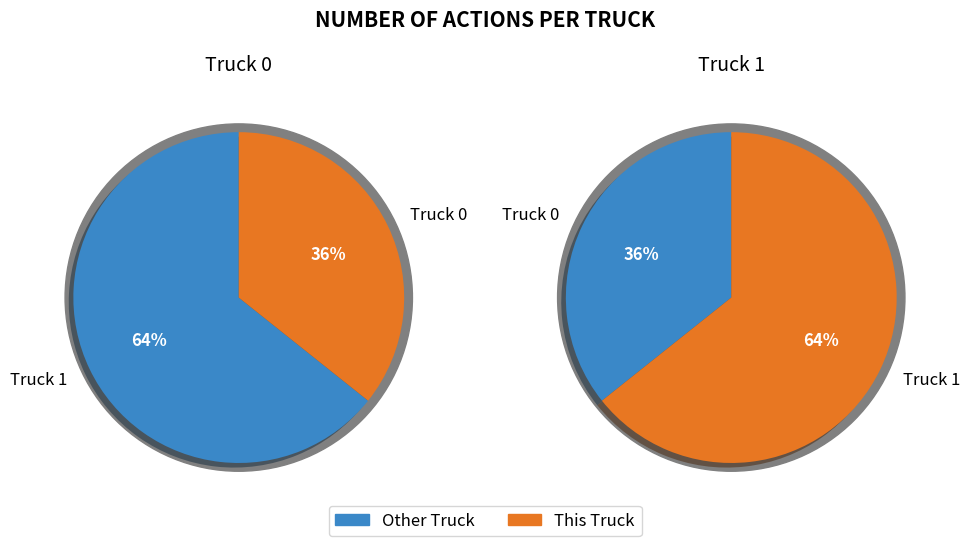

What is the largest slice in the pie chart?

Truck 1